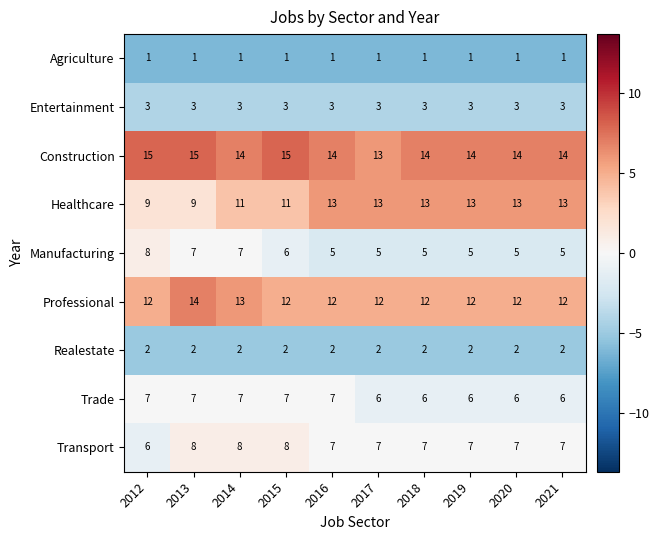

What is the maximum value shown in the chart?

15